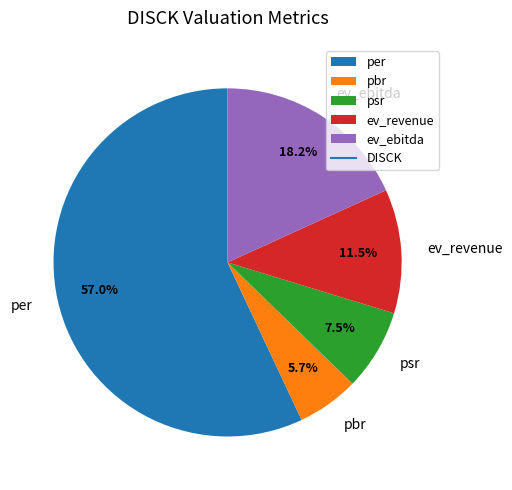

Which slice is the largest?

per